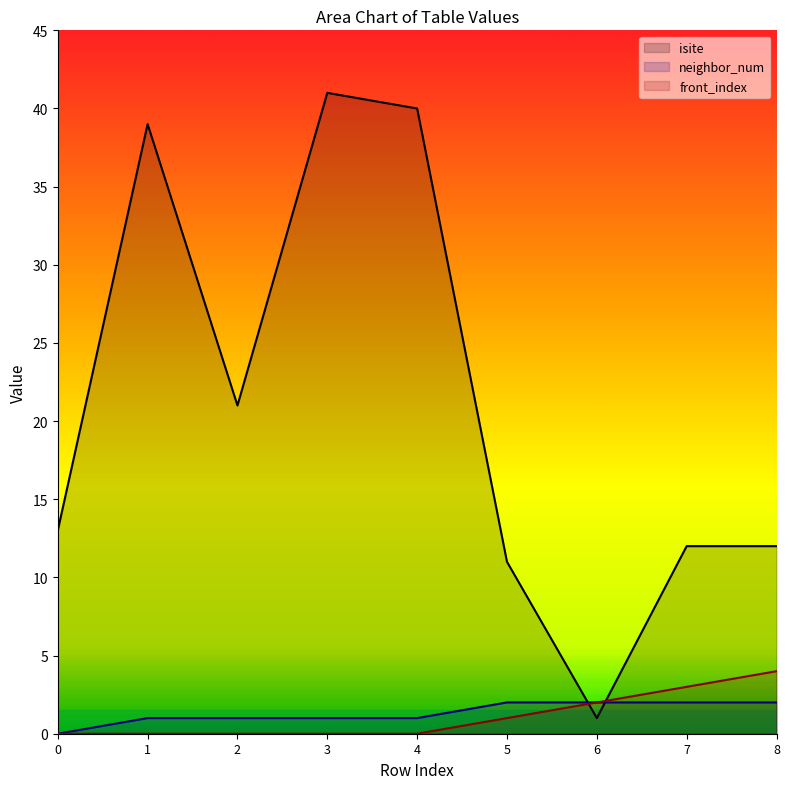

Between which two adjacent categories do front_index and isite first intersect?

5 and 6